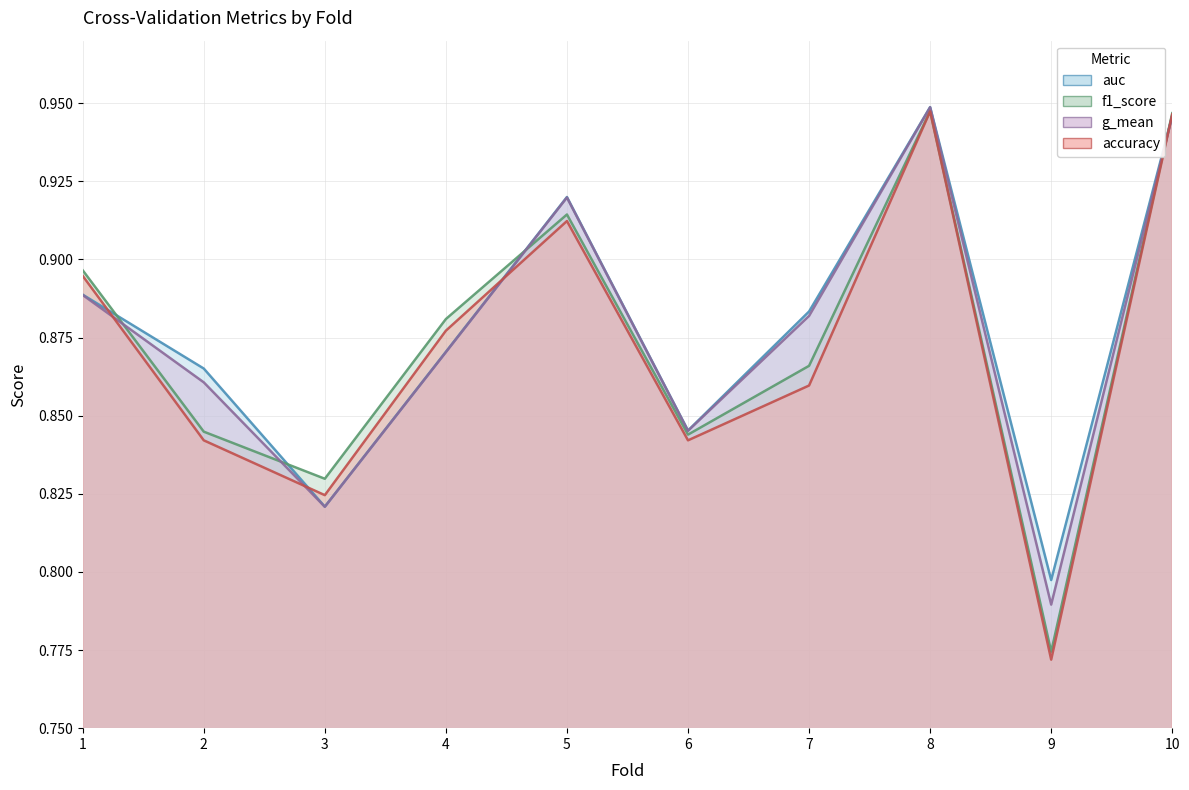

How many data points does each series have?

10